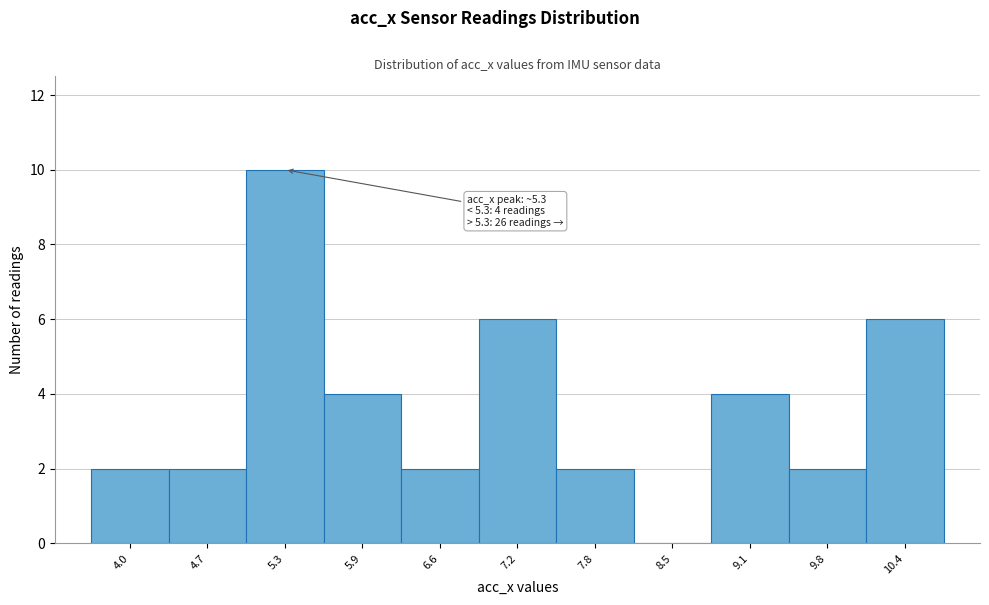

Over which range of the x-axis is the bar tallest?

5.0 to 5.6